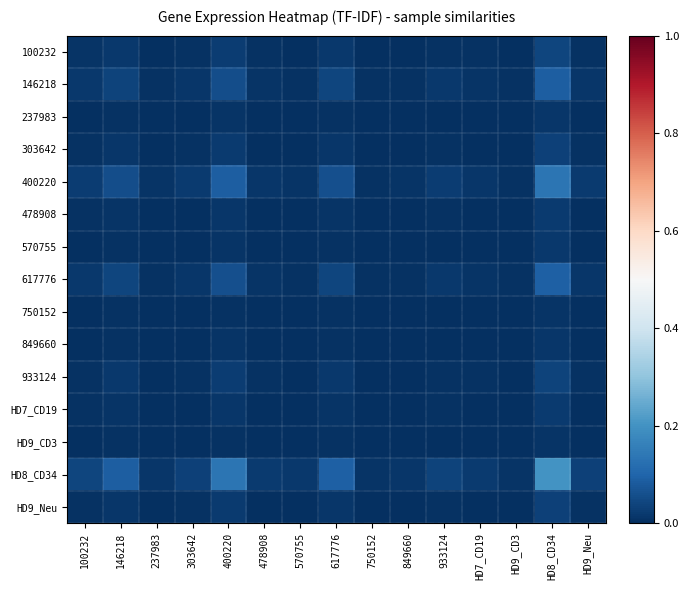

At 303642, list the series in order from smallest to largest.

HD9_CD3, 750152, 237983, 849660, 570755, HD7_CD19, 478908, 303642, HD9_Neu, 933124, 100232, 146218, 617776, 400220, HD8_CD34